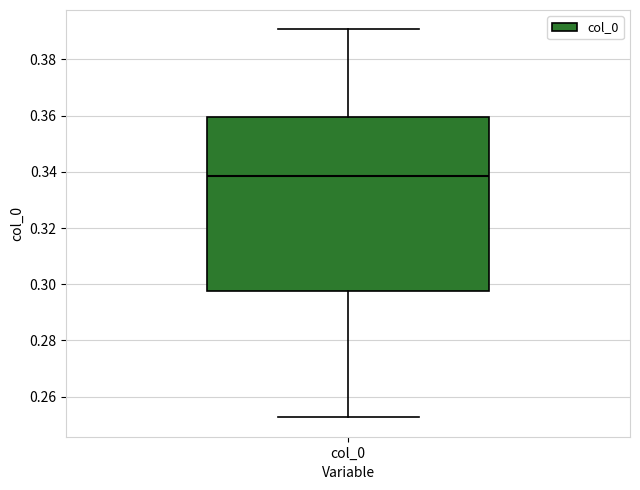

Transcribe this box plot: give where the median line is, the range the box spans, and where the two whiskers end, as read against the y-axis. The values are not printed on the chart, so give them approximately, as read against the axis.

median 0.338, box 0.298 to 0.360, whiskers 0.252 to 0.390